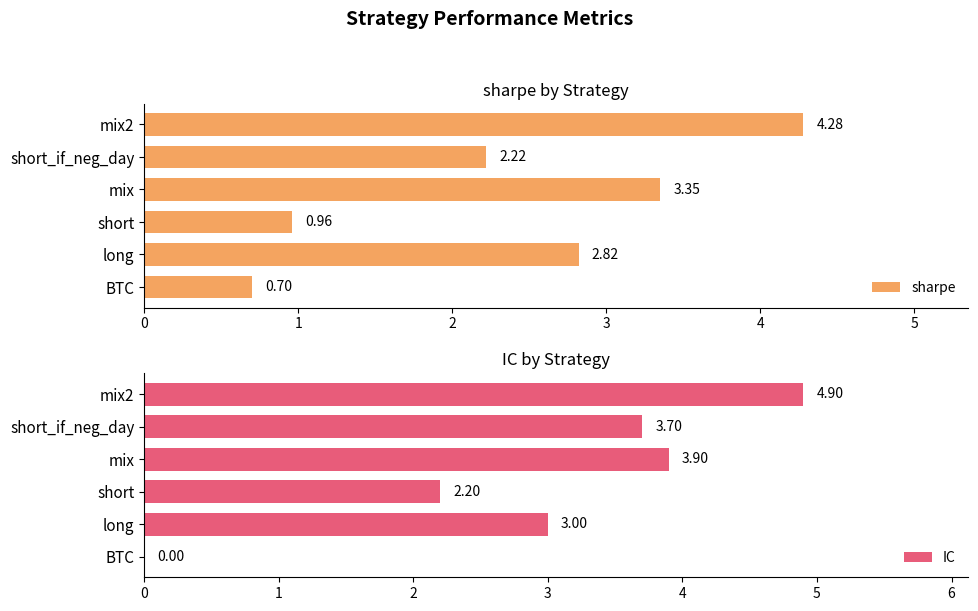

List the labels in order of sharpe value, largest first.

mix2, mix, long, short_if_neg_day, short, BTC